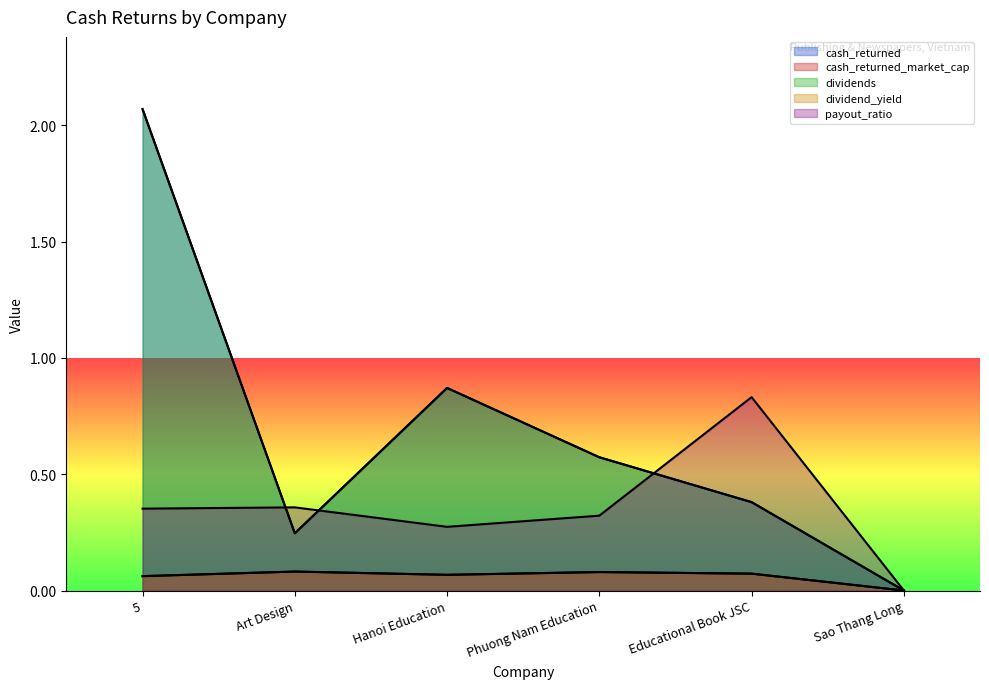

At which category does cash_returned reach its first local peak?

Hanoi Education